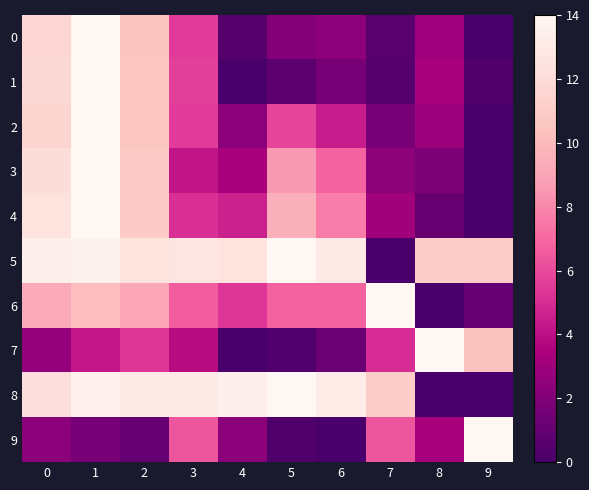

Reading left to right, transcribe all the data shown in this chart.

0: 0=11.6	1=14.0	2=10.5	3=5.5	4=0.5	5=2.1	6=2.4	7=0.6	8=3.0	9=0.0
1: 0=11.7	1=14.0	2=10.6	3=5.7	4=0.0	5=0.7	6=1.7	7=0.5	8=3.3	9=0.3
2: 0=11.6	1=14.0	2=10.6	3=5.5	4=2.3	5=5.9	6=4.5	7=1.7	8=2.9	9=0.0
3: 0=12.1	1=14.0	2=10.9	3=4.2	4=3.4	5=8.6	6=6.8	7=2.4	8=1.8	9=0.0
4: 0=12.4	1=14.0	2=10.9	3=5.1	4=4.6	5=9.6	6=7.7	7=3.1	8=1.1	9=0.0
5: 0=13.5	1=13.6	2=12.4	3=12.7	4=12.4	5=14.0	6=13.0	7=0.0	8=11.0	9=11.0
6: 0=9.2	1=10.2	2=9.1	3=6.7	4=5.3	5=6.8	6=6.9	7=14.0	8=0.0	9=1.0
7: 0=2.7	1=4.3	2=5.3	3=3.9	4=0.0	5=0.3	6=1.2	7=5.0	8=14.0	9=10.4
8: 0=12.2	1=13.6	2=13.0	3=13.0	4=13.4	5=14.0	6=13.1	7=11.0	8=0.0	9=0.0
9: 0=2.3	1=1.7	2=1.0	3=6.4	4=2.3	5=0.3	6=0.0	7=6.4	8=3.3	9=14.0